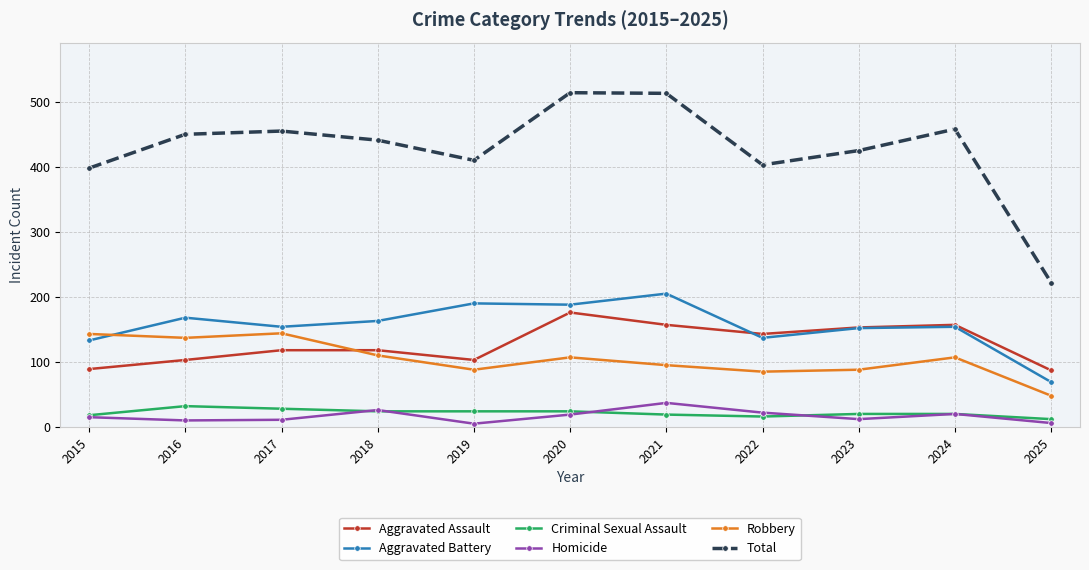

What are all the series names shown in the legend?

Aggravated Assault, Aggravated Battery, Criminal Sexual Assault, Homicide, Robbery, Total